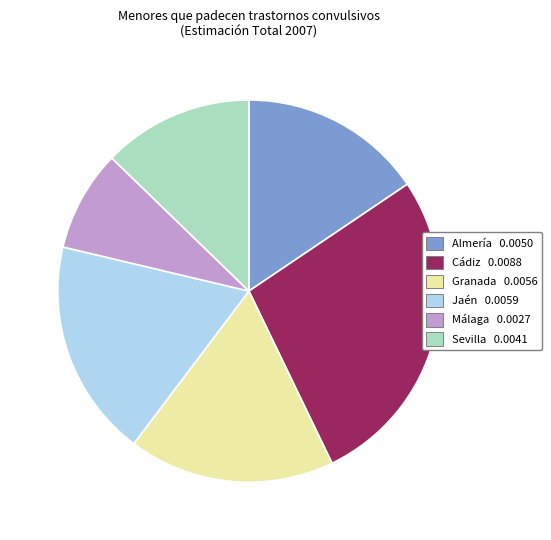

The Granada slice represents 29% of the pie. True or false?

False